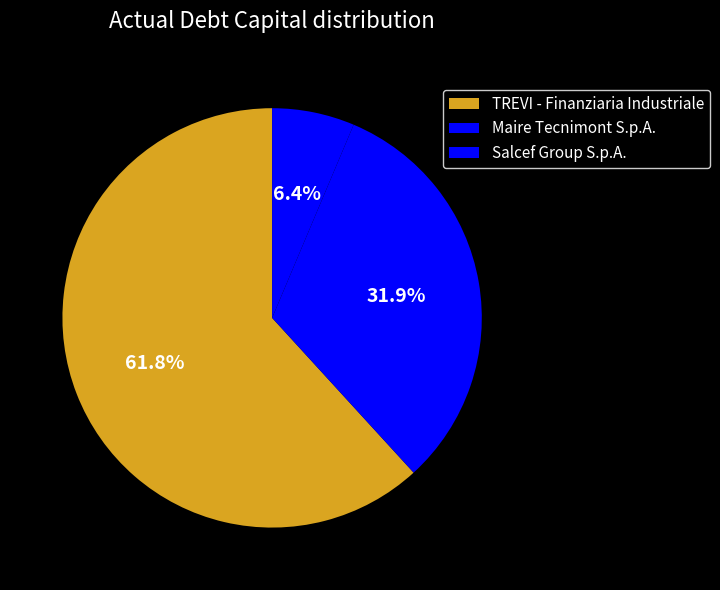

Between Maire Tecnimont S.p.A. and Salcef Group S.p.A., which is larger?

Maire Tecnimont S.p.A.